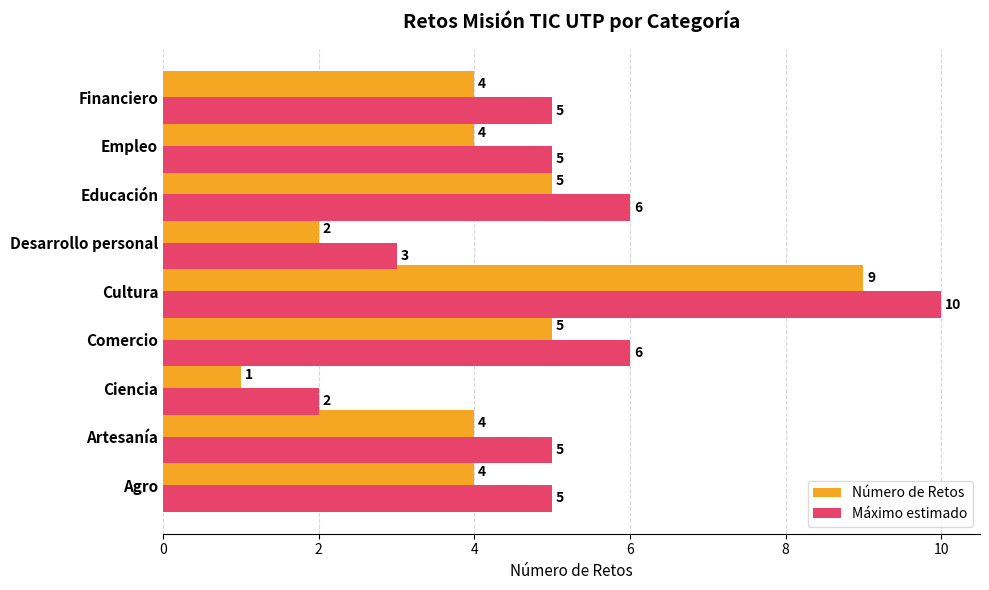

The value of Máximo estimado at Comercio is 1. True or false?

False